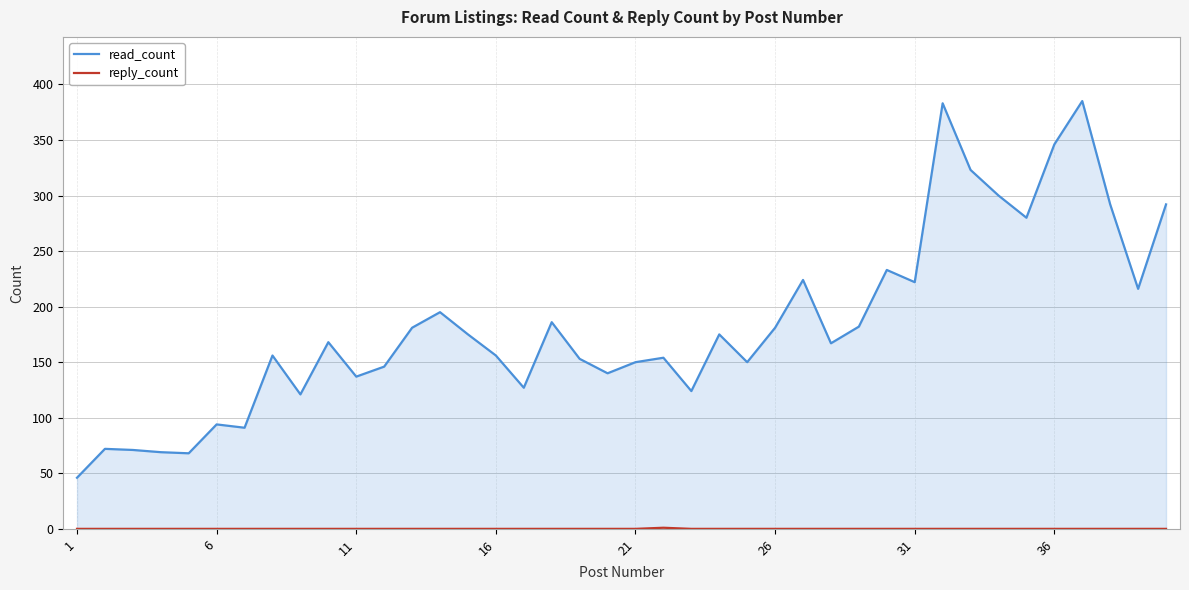

What is the difference between the maximum and minimum values in the read_count series?

339